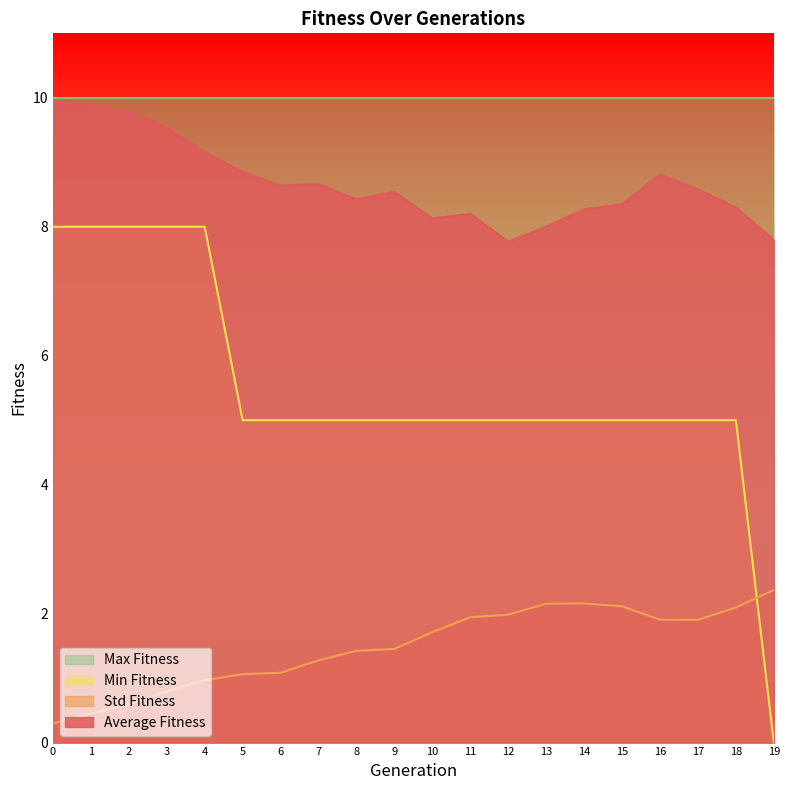

What is the maximum value shown in the chart?

10.0